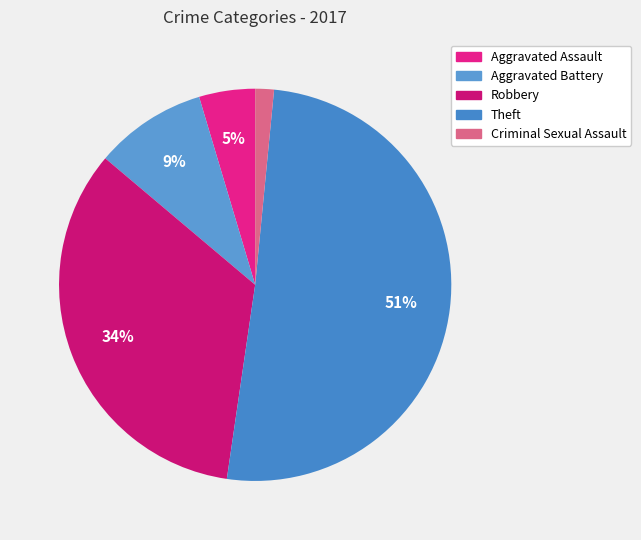

To the nearest percent, what portion does Criminal Sexual Assault represent?

2%